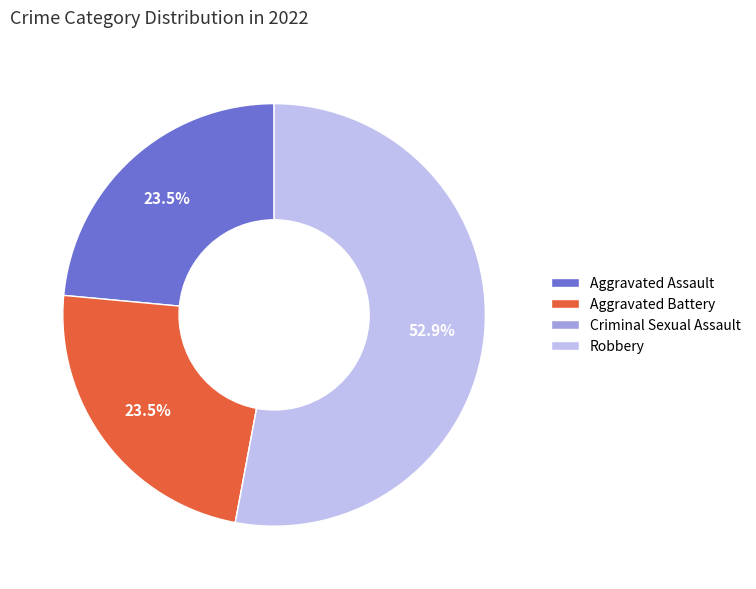

Which slice represents more than half of the pie?

Robbery